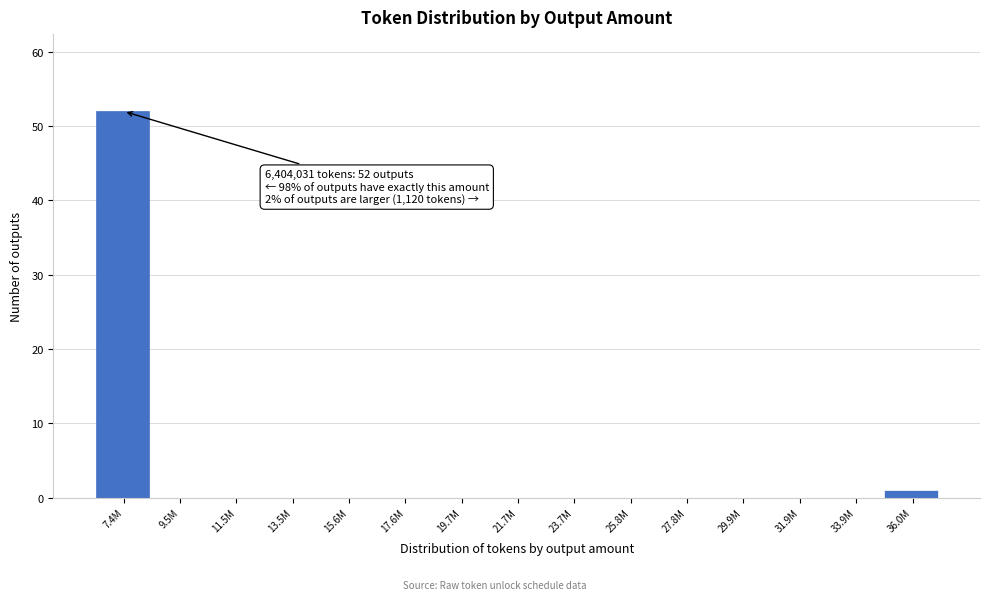

Reading left to right, list all the values displayed in this chart.

7.4M=52	9.5M=0	11.5M=0	13.5M=0	15.6M=0	17.6M=0	19.7M=0	21.7M=0	23.7M=0	25.8M=0	27.8M=0	29.9M=0	31.9M=0	33.9M=0	36.0M=1